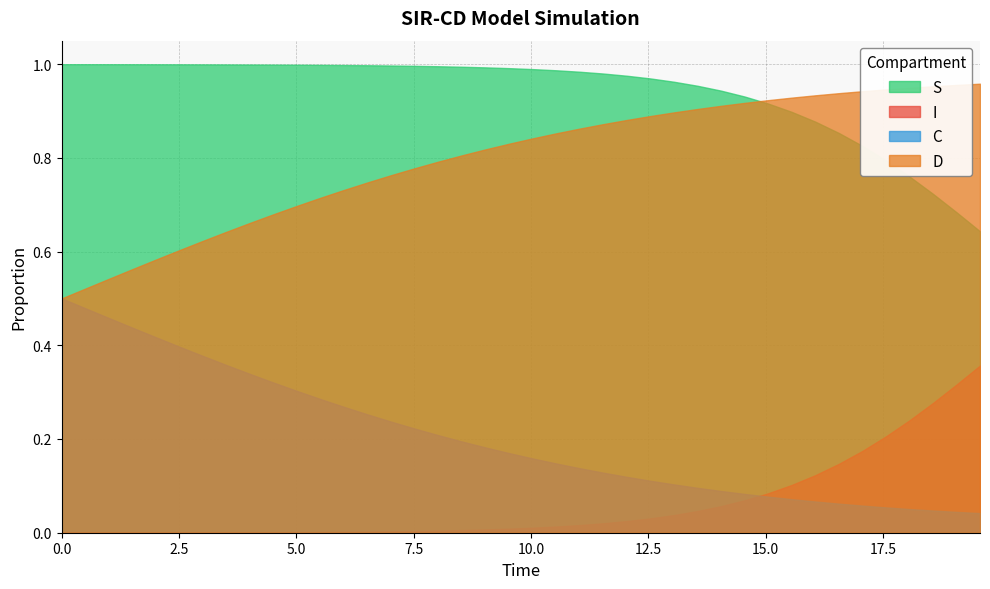

What is the maximum value for C?

0.5